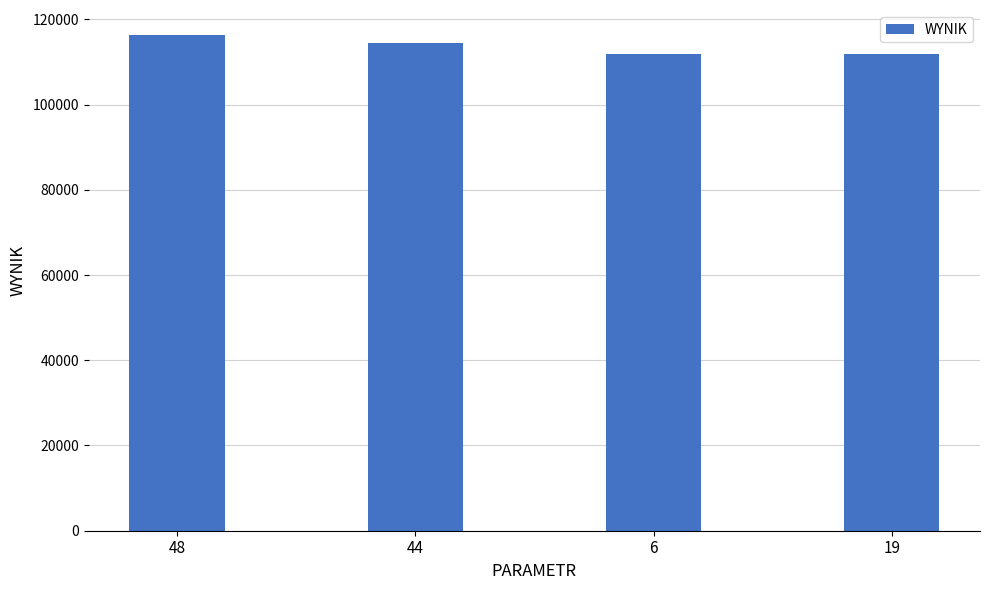

Are the bars horizontal?

No